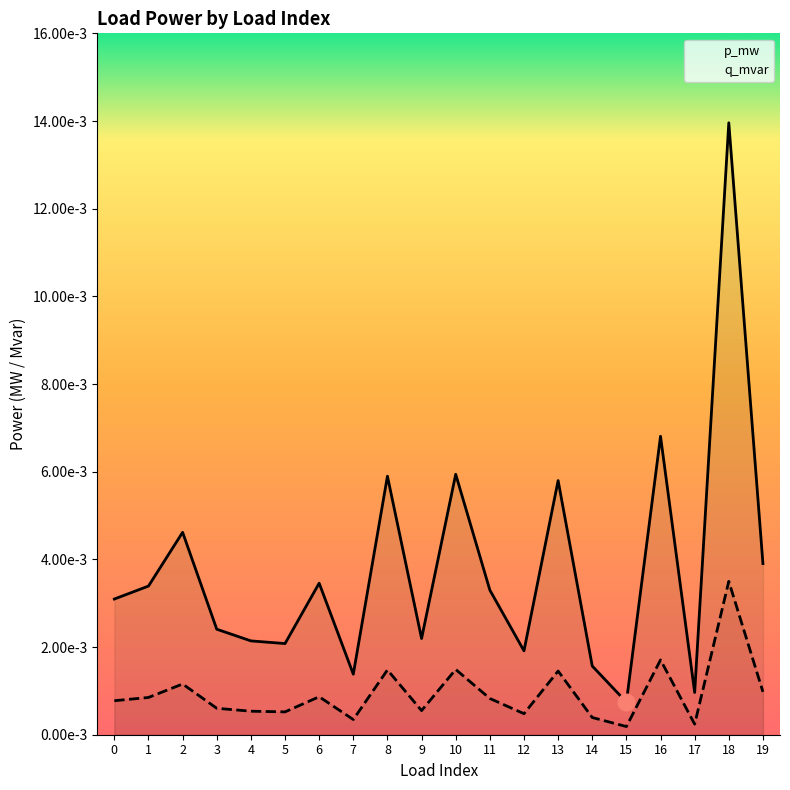

True or false: p_mw and q_mvar intersect in this chart.

False